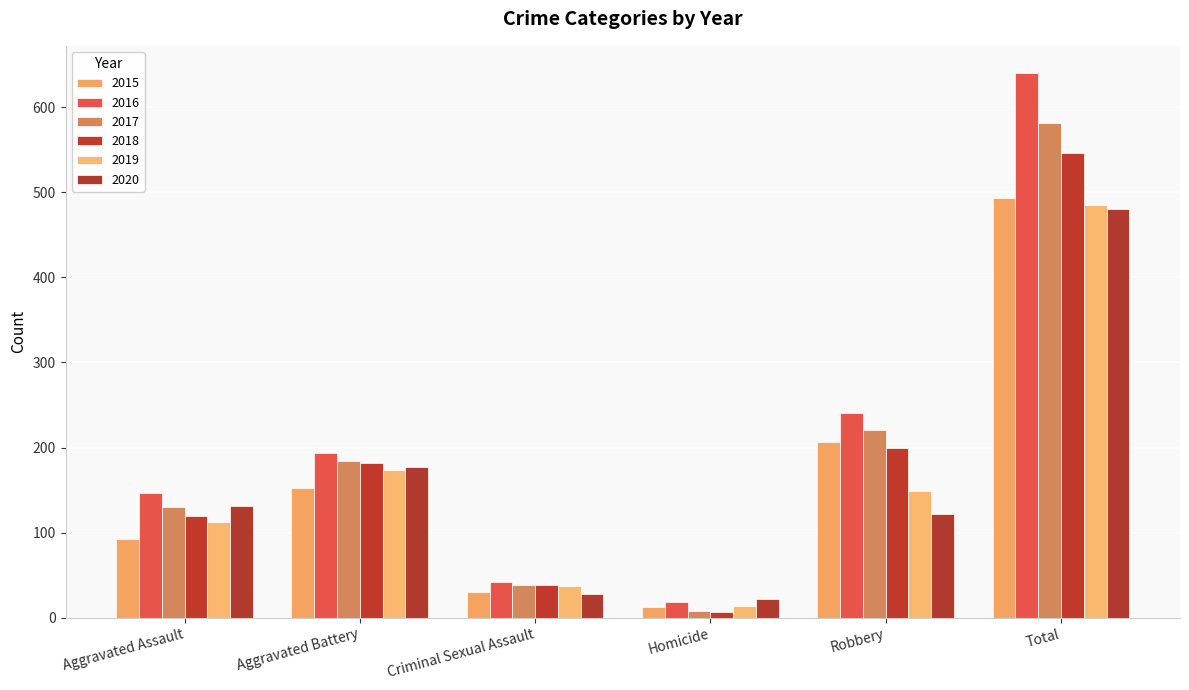

At which label does 2020 reach its peak?

Total